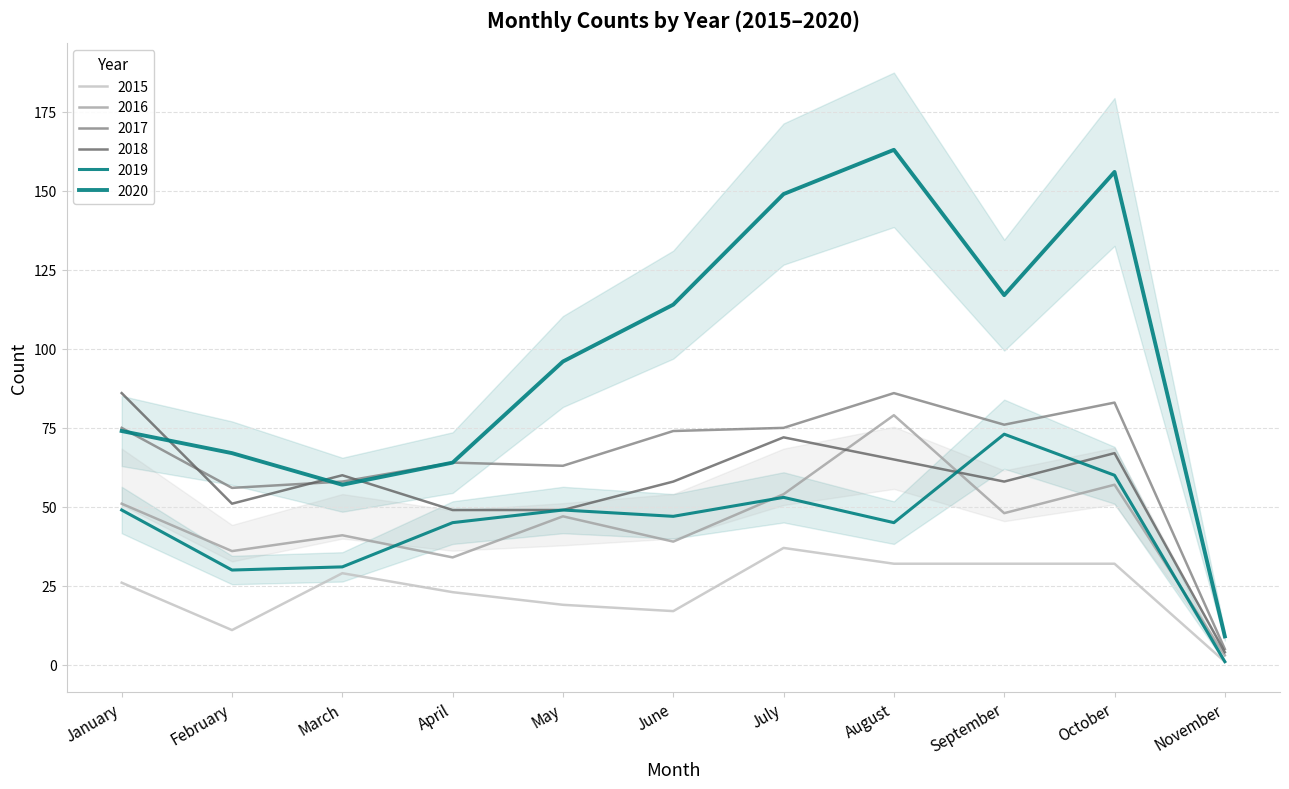

How many intersections are there between 2016 and 2018?

2